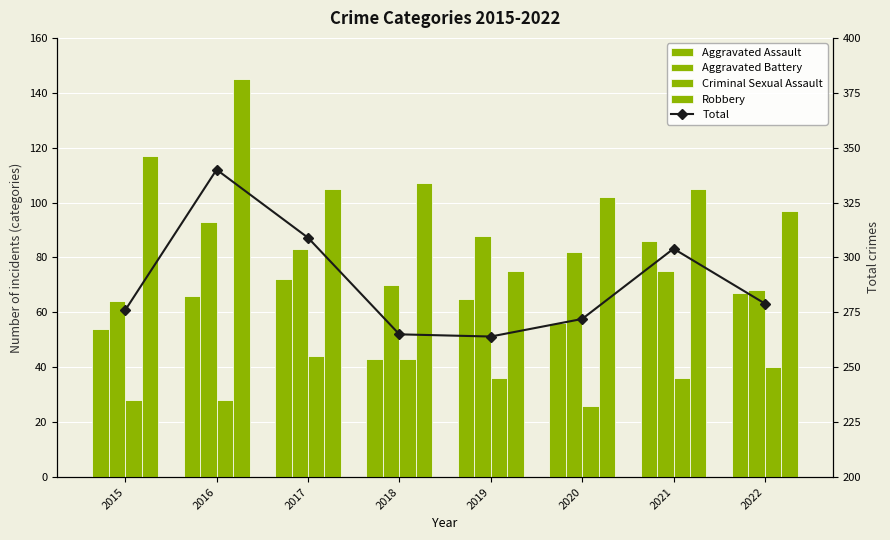

Rank the series at 2021 from lowest to highest value.

Criminal Sexual Assault, Aggravated Battery, Aggravated Assault, Robbery, Total